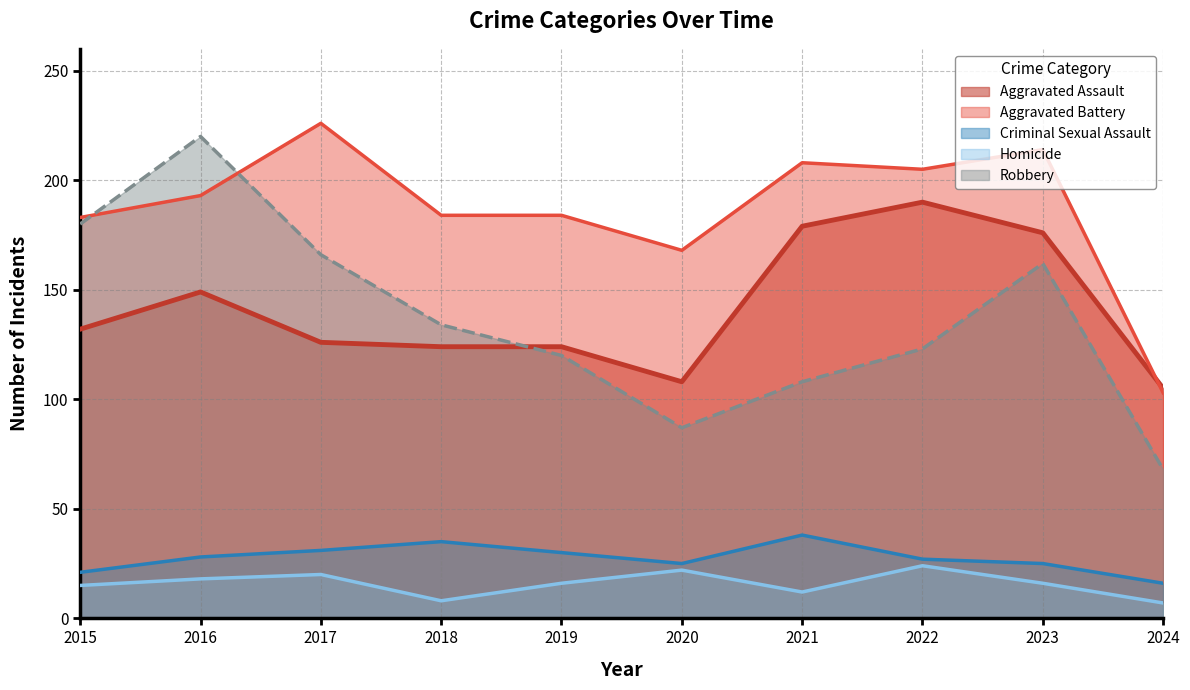

What is the minimum value for Aggravated Assault?

105